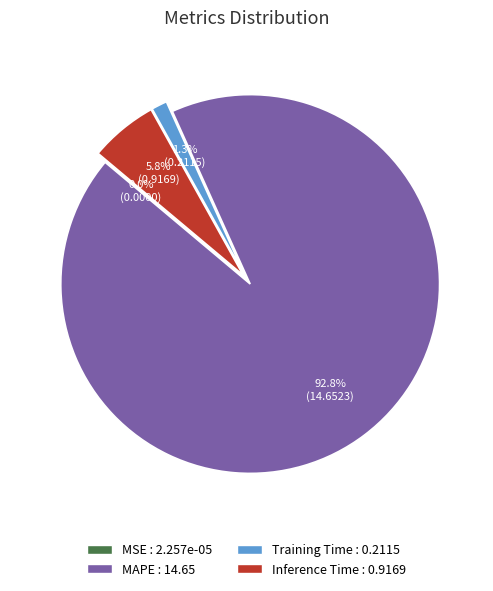

Which category has the biggest portion of the pie?

MAPE